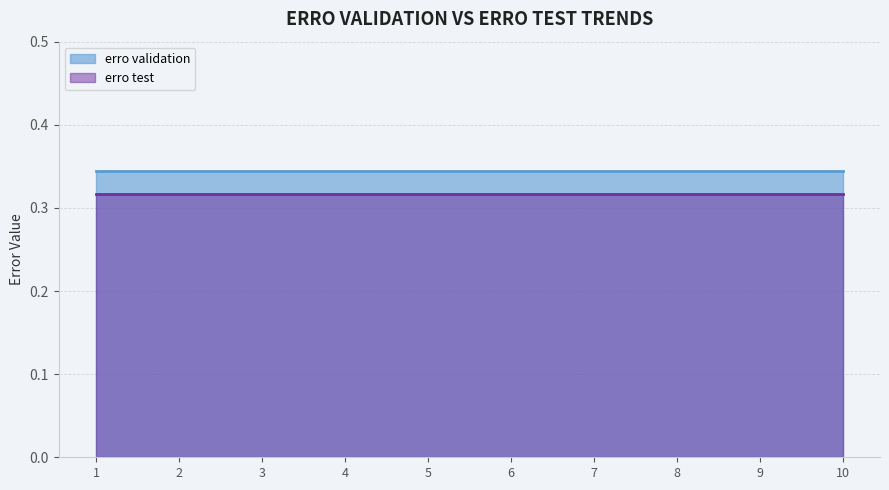

At which category is the sum across all series the highest?

1